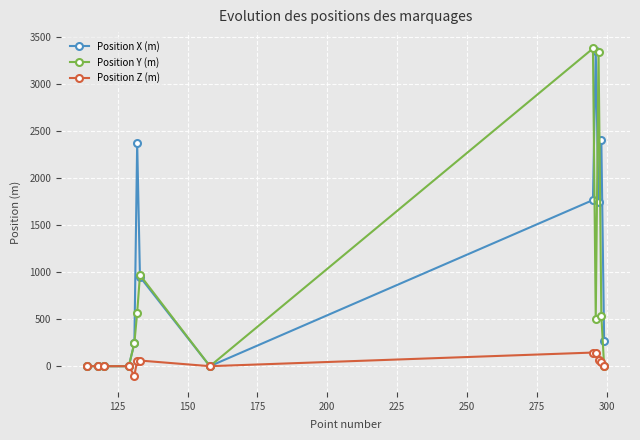

What is the smallest value displayed?

-100